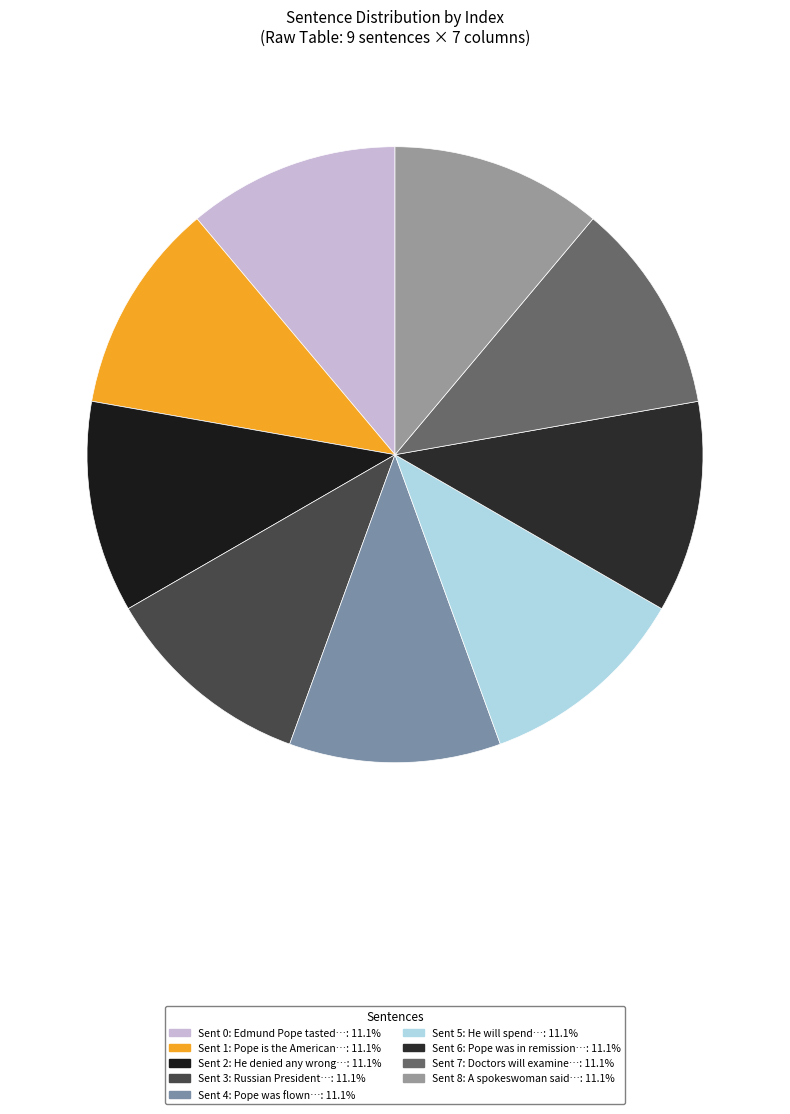

Count the number of slices in the pie.

9